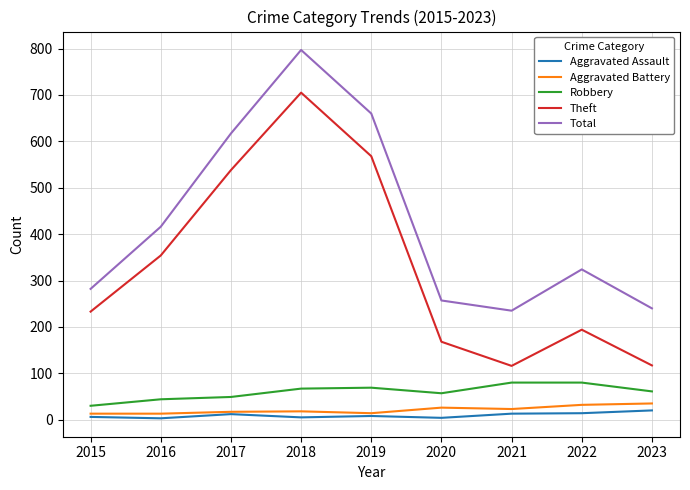

What is the average value of the Total series?

425